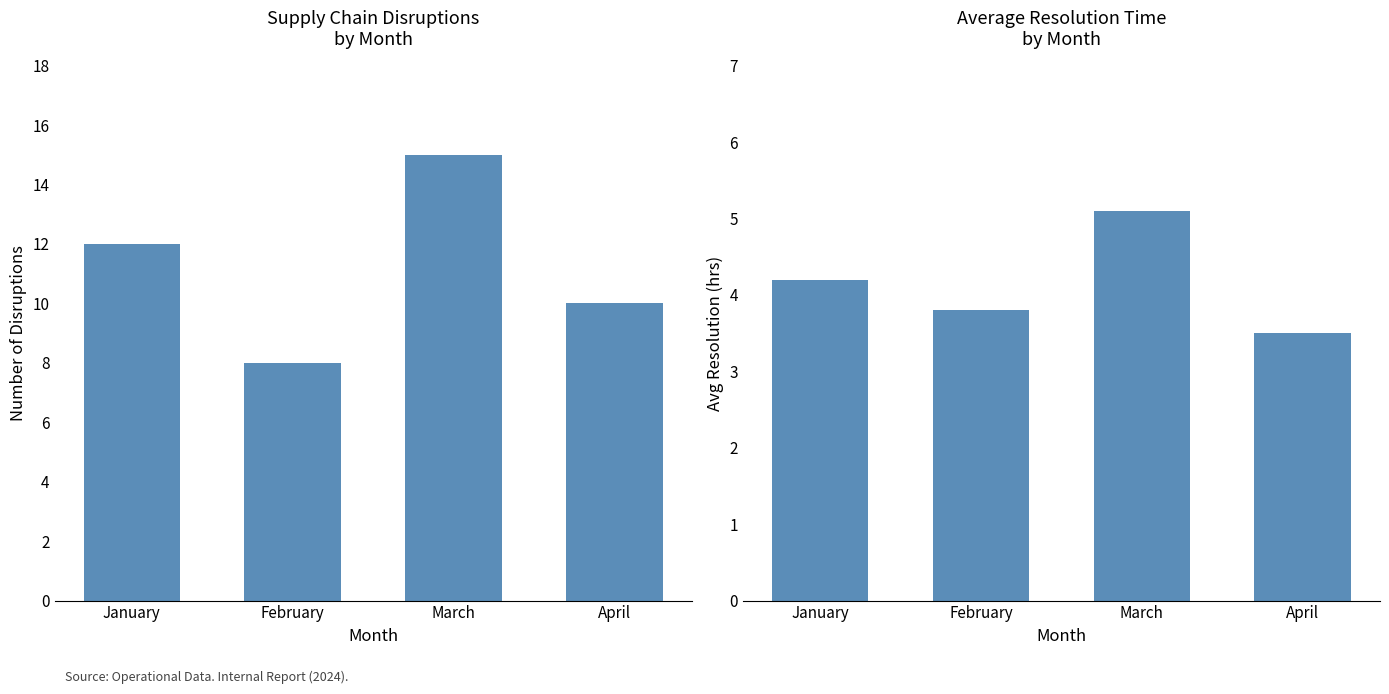

At February, list the series in order from smallest to largest.

Avg Resolution (hrs), Disruptions